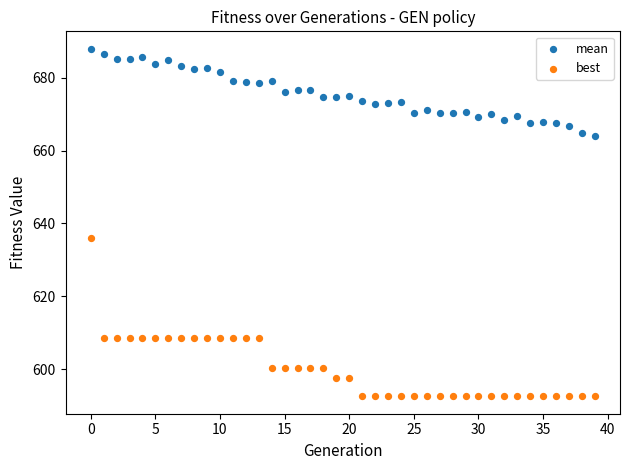

Which series has the largest Y range (max minus min)?

best